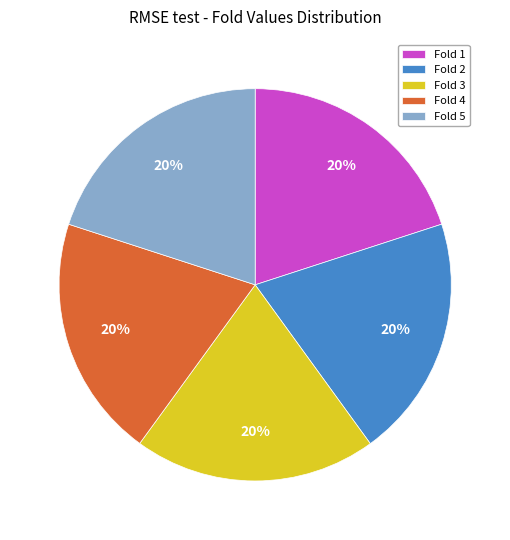

What percentage is the Fold 3 slice, to the nearest percent?

20%